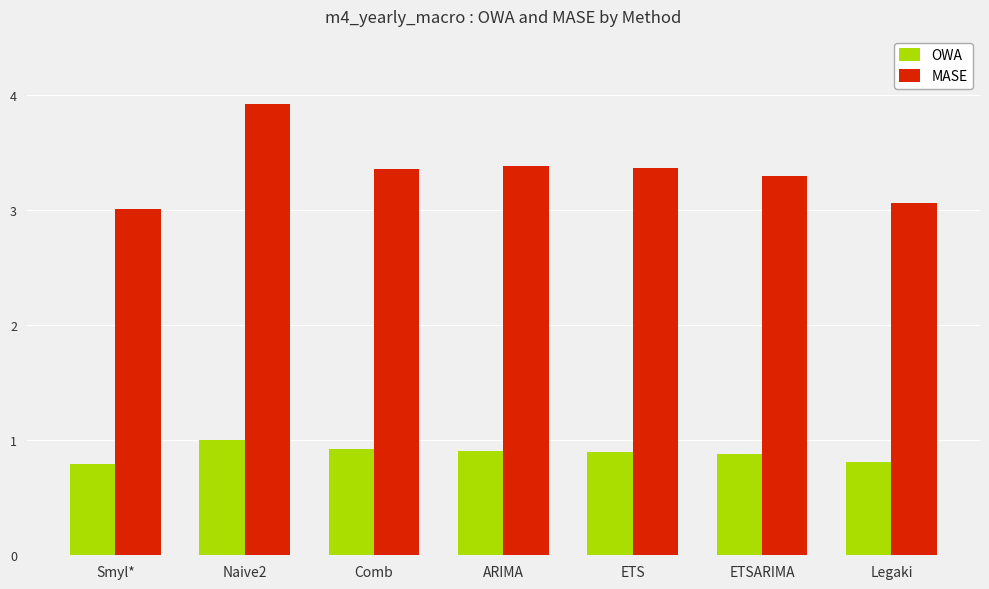

Is it true that MASE equals 3.4 at Comb?

True